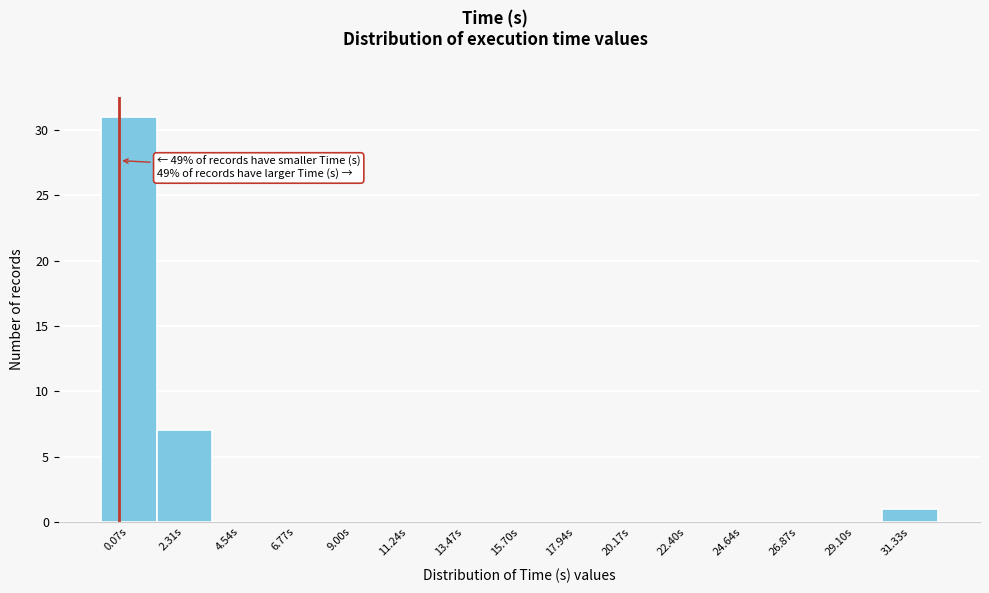

Reading left to right, extract all data points from this chart.

0.07s=31	2.31s=7	4.54s=0	6.77s=0	9.00s=0	11.24s=0	13.47s=0	15.70s=0	17.94s=0	20.17s=0	22.40s=0	24.64s=0	26.87s=0	29.10s=0	31.33s=1